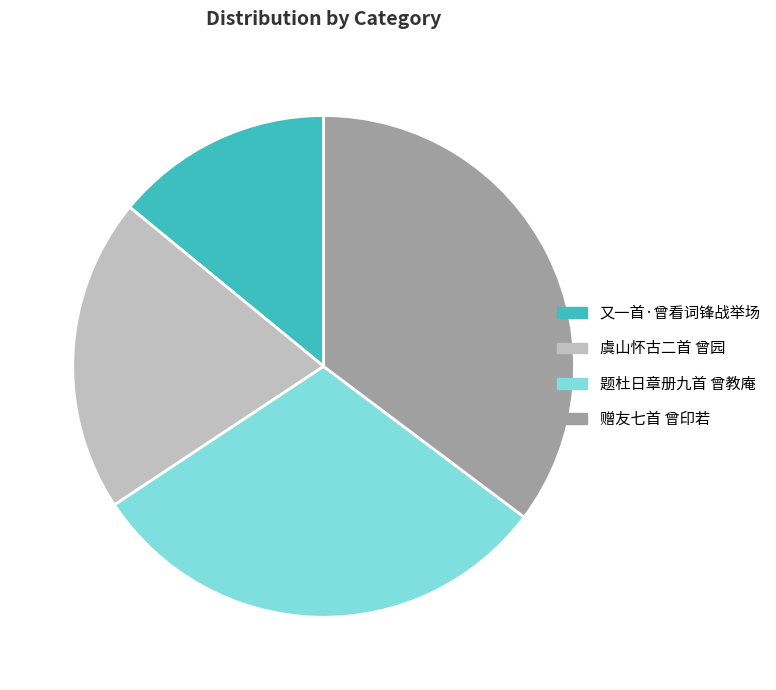

What is the largest slice in the pie chart?

赠友七首 曾印若